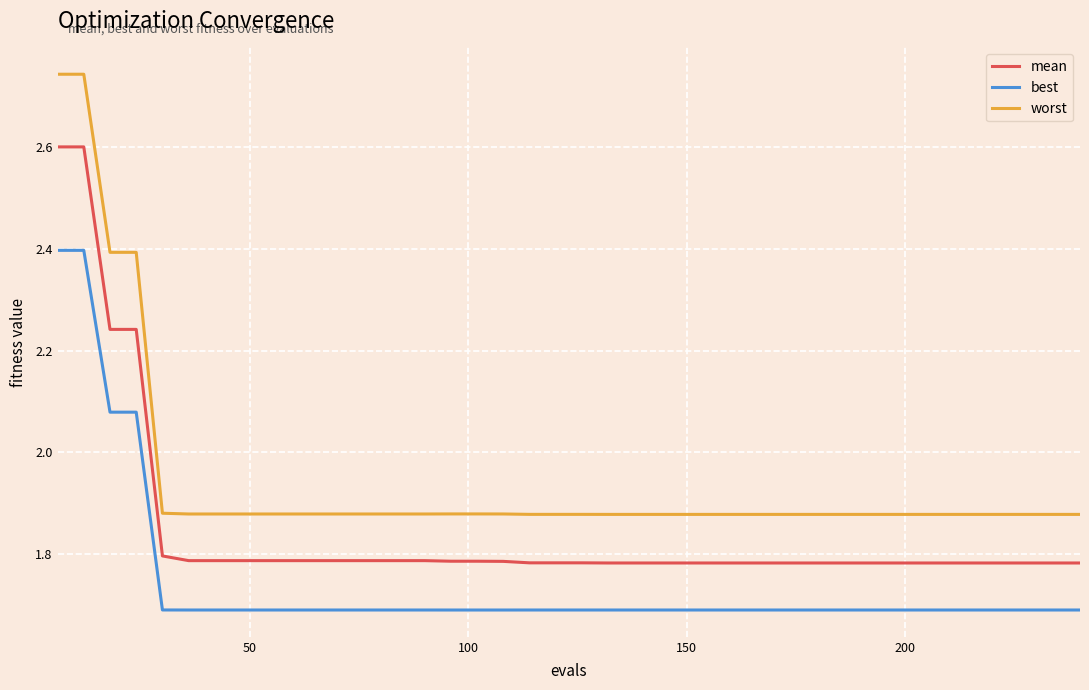

True or false: best and mean intersect in this chart.

False